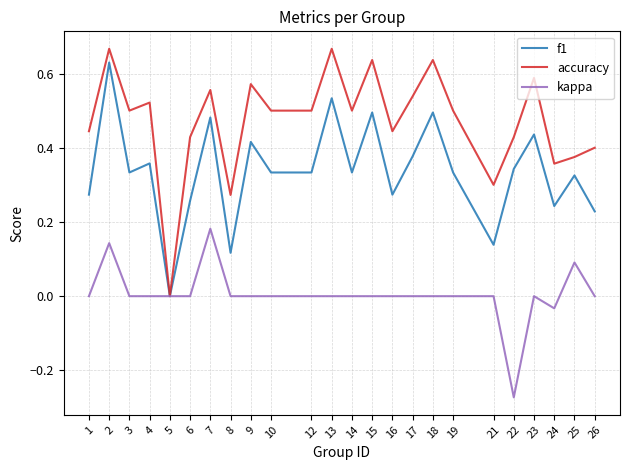

Rank the series at 17 from highest to lowest value.

accuracy, f1, kappa